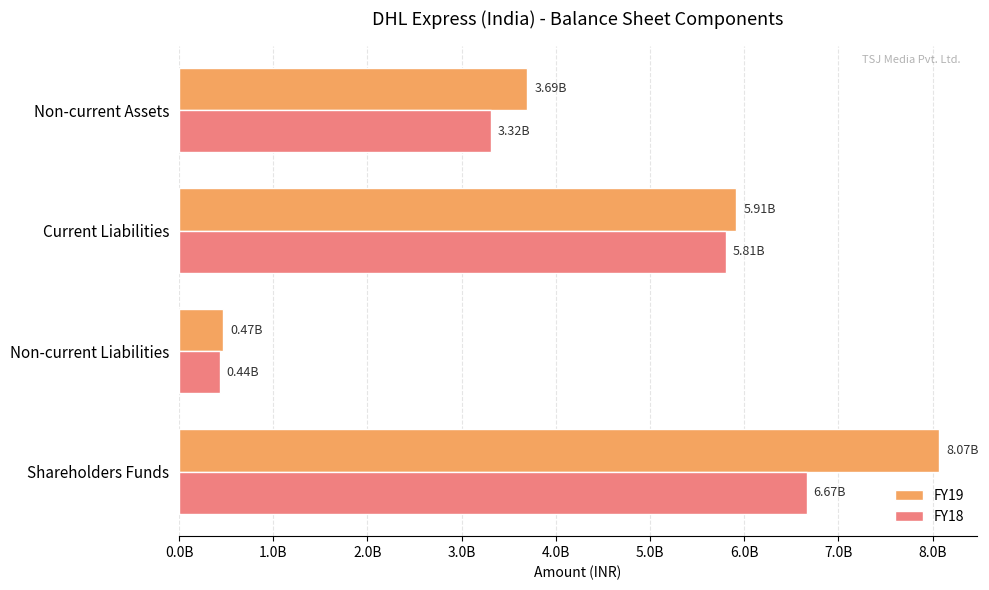

At which label is FY18 closest to 3552276691?

Non-current Assets